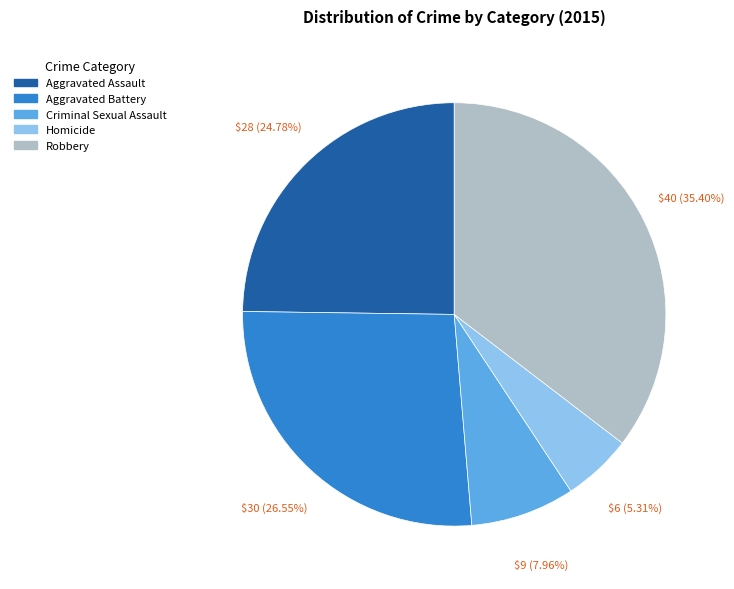

Does Robbery represent more than half of the total?

No